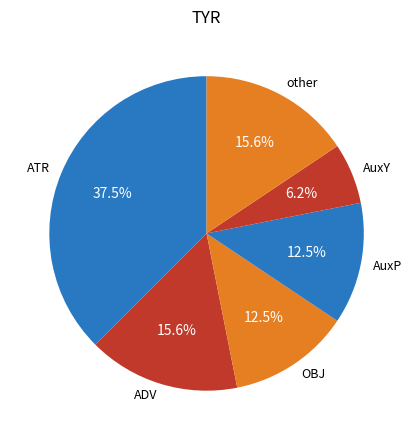

Is there any slice that represents more than half of the pie?

No